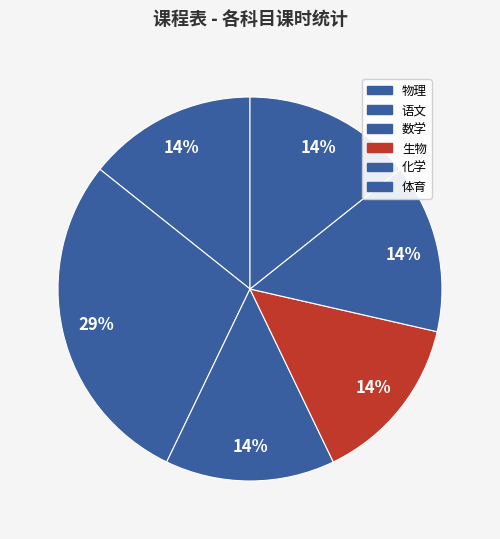

What percentage is the 数学 slice, to the nearest percent?

14%